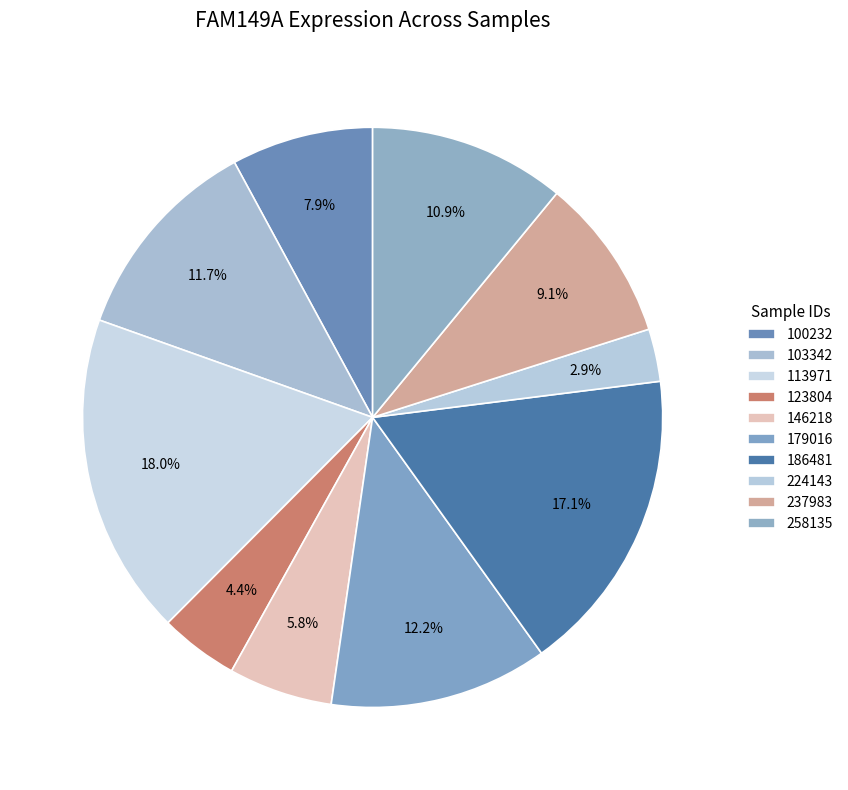

Count the number of slices in the pie.

10